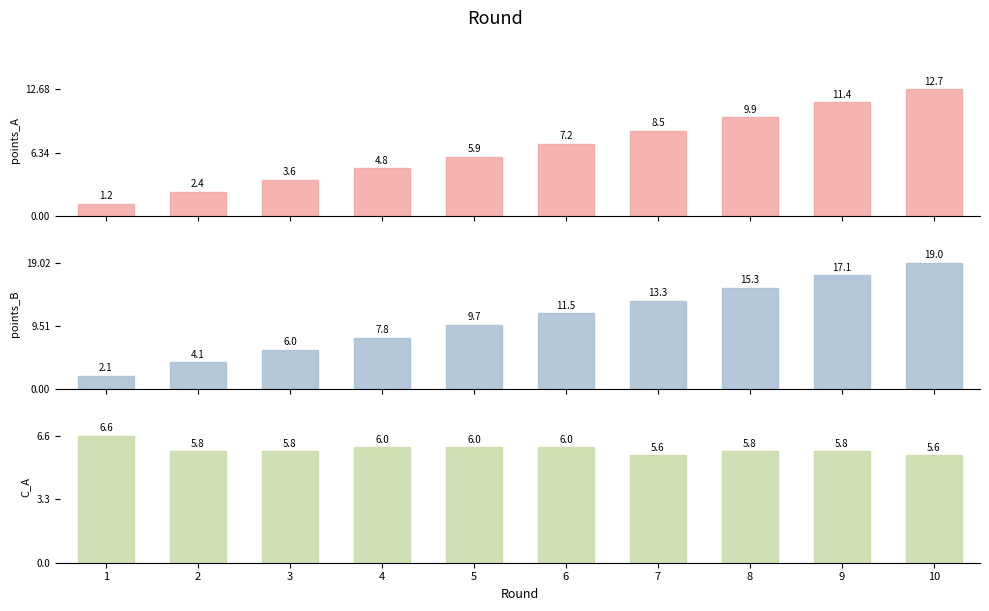

How many groups of bars are there?

10